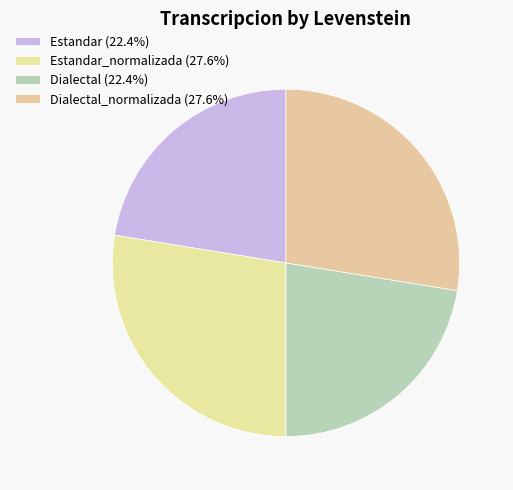

How many slices are in this pie chart?

4